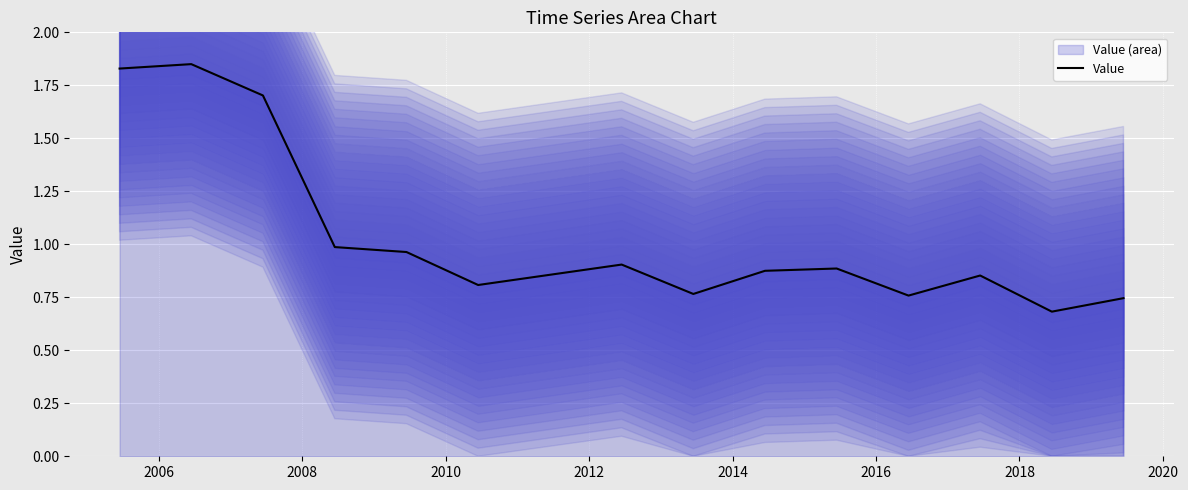

What is the maximum value shown in the chart?

1.8